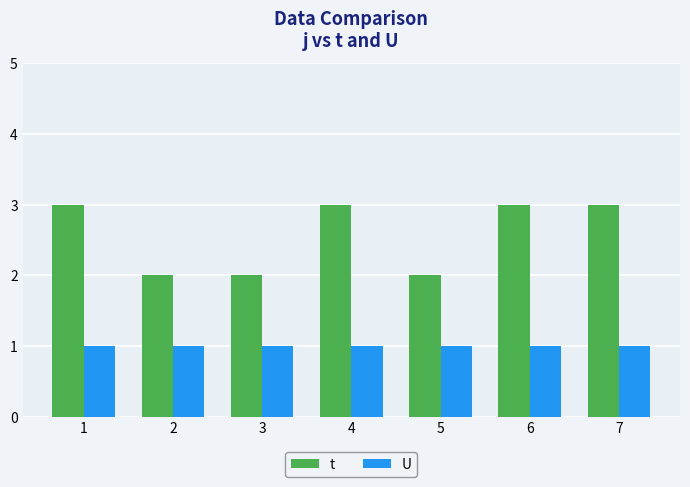

What is the value of the t bar at the 4th from the left?

3